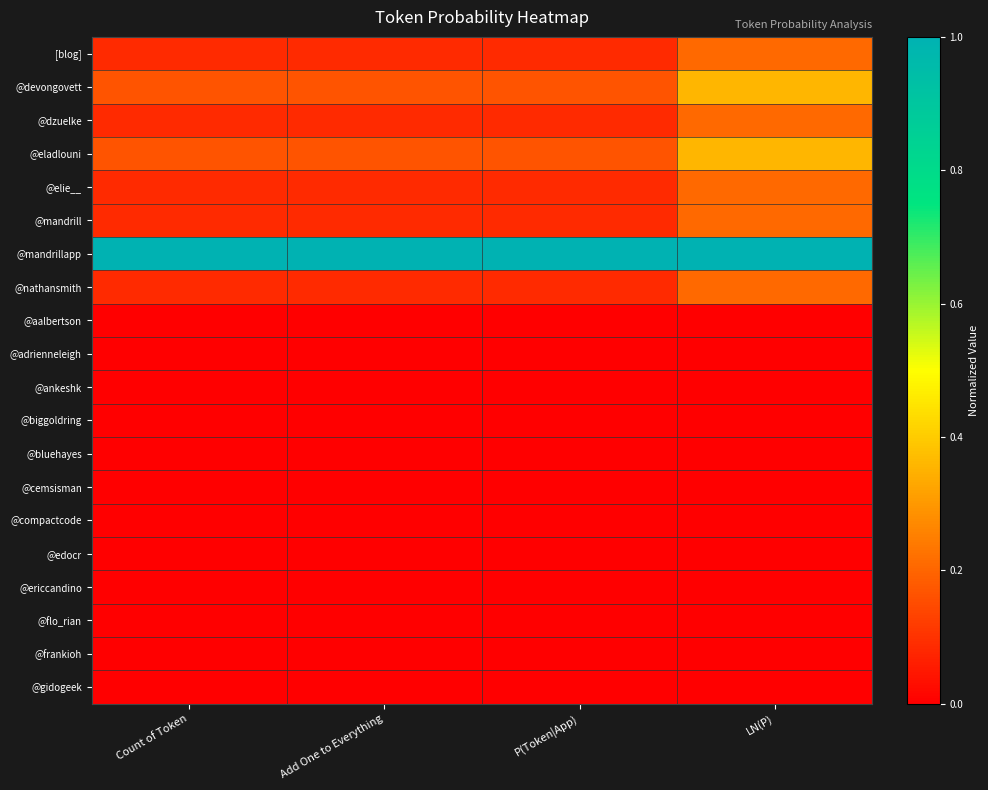

Rank the series by their maximum value, from lowest to highest.

@aalbertson, @adrienneleigh, @ankeshk, @biggoldring, @bluehayes, @cemsisman, @compactcode, @edocr, @ericcandino, @flo_rian, @frankioh, @gidogeek, [blog], @dzuelke, @elie__, @mandrill, @nathansmith, @devongovett, @eladlouni, @mandrillapp